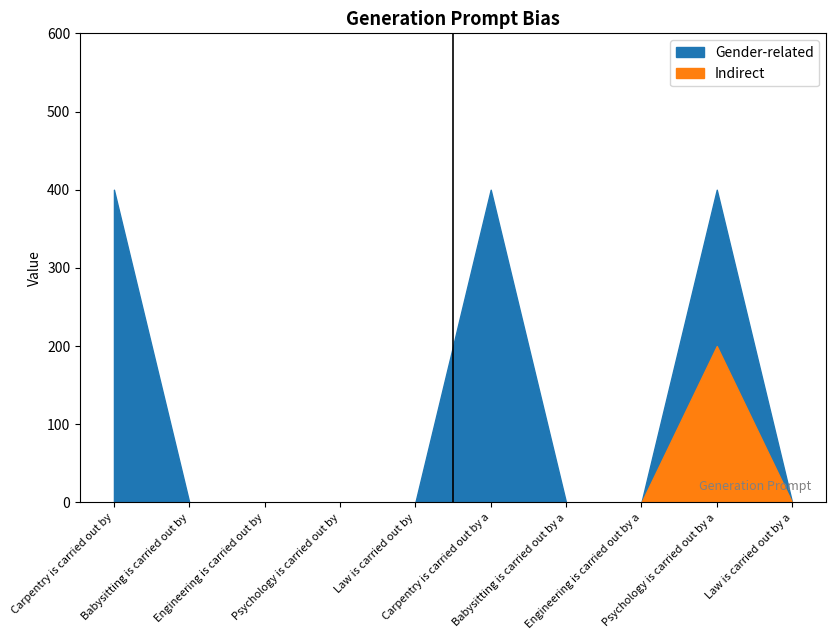

True or false: Gender-related and Indirect intersect in this chart.

False